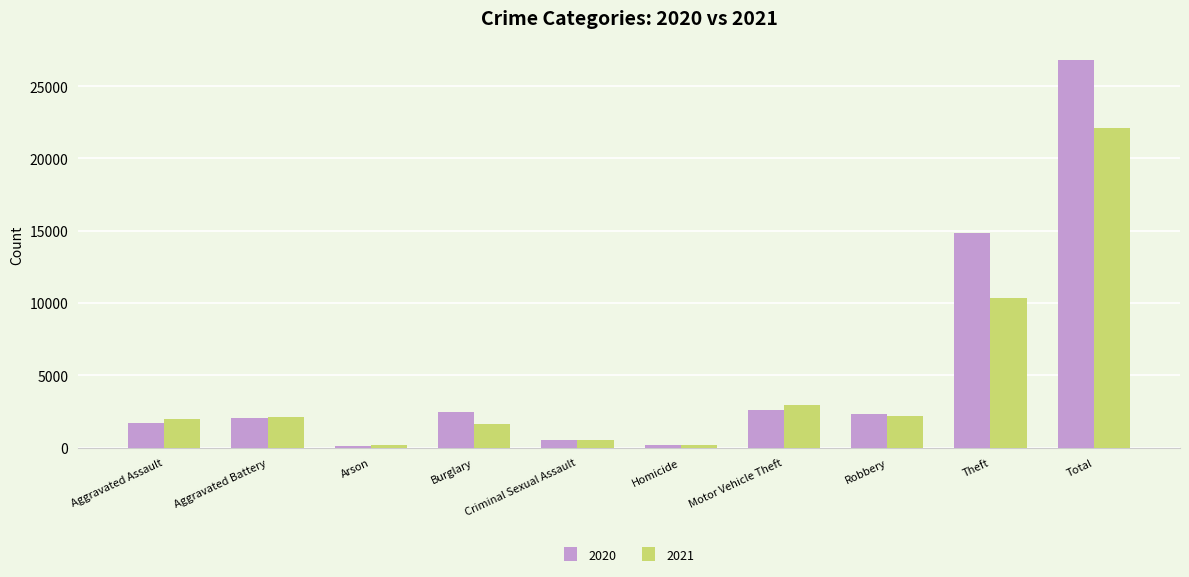

What is the sum of all 2021 values?

44152